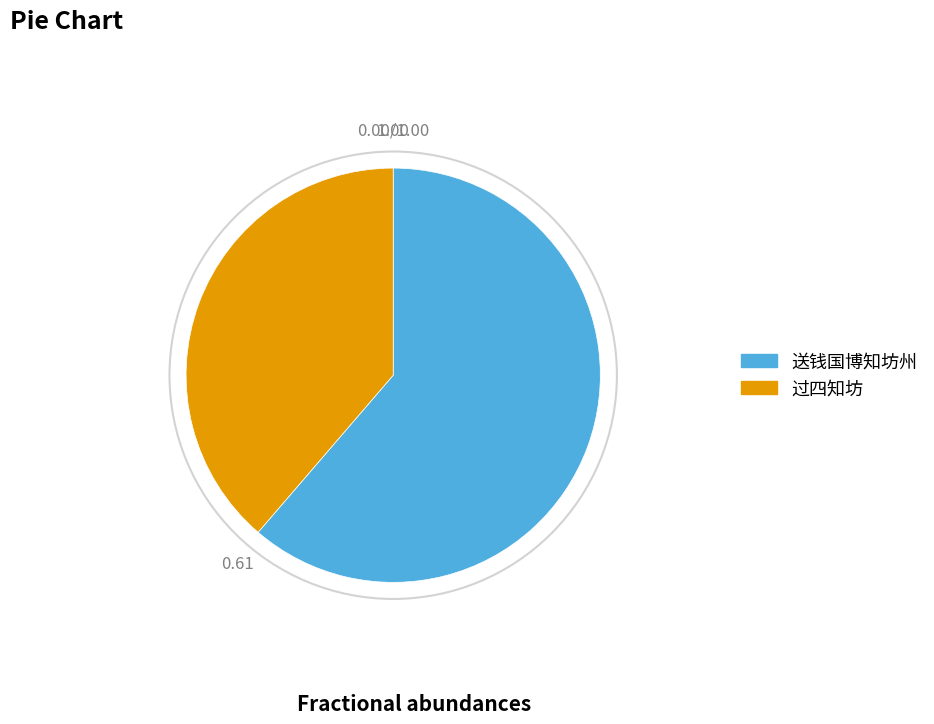

Is there a majority slice in this chart?

Yes